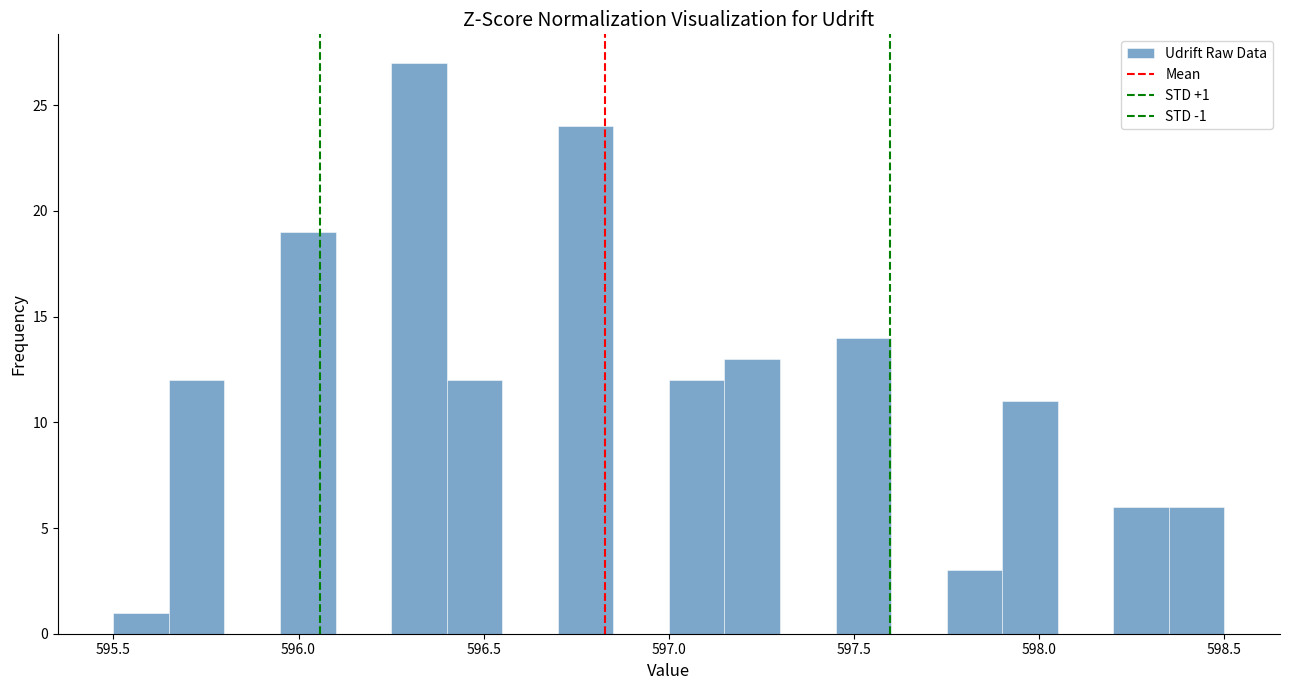

Around what value on the x-axis is the tallest bar? Give the approximate position of its centre, as read against the axis.

596.35